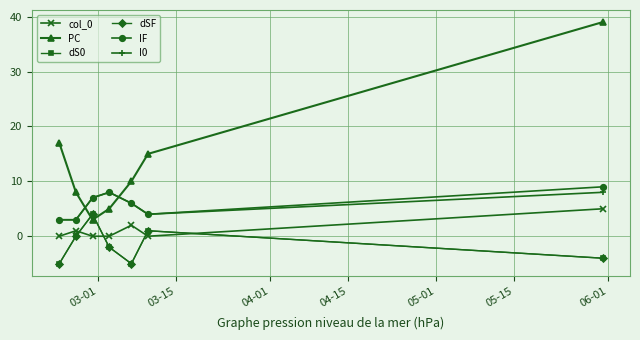

Is this an area chart (filled region under the line)?

No